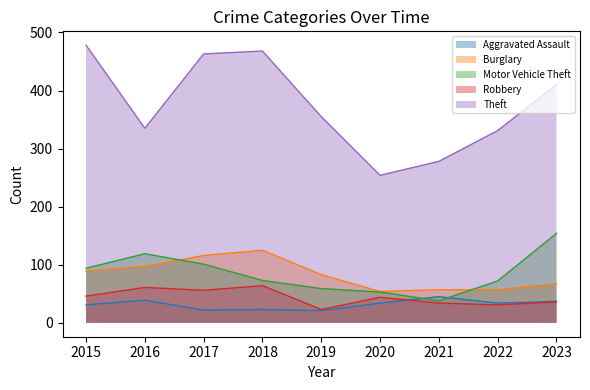

How many lines are shown in the chart?

5